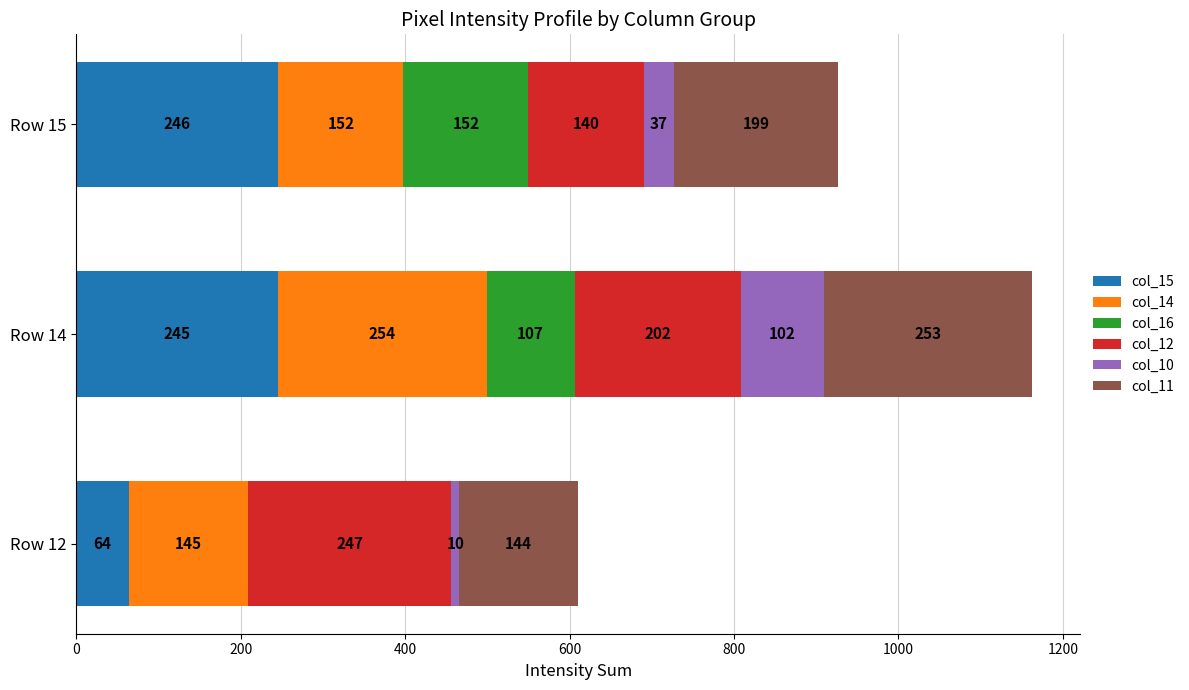

Which category has the highest value in the col_15 series?

Row 15